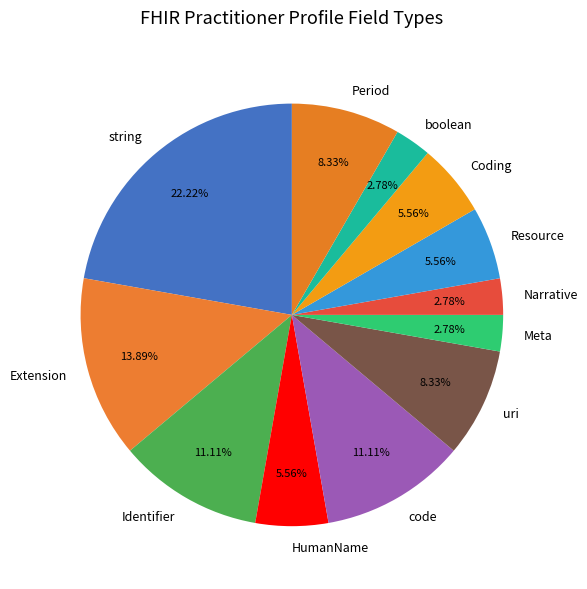

What is the ratio of the value at Period to the value at Narrative?

3.0